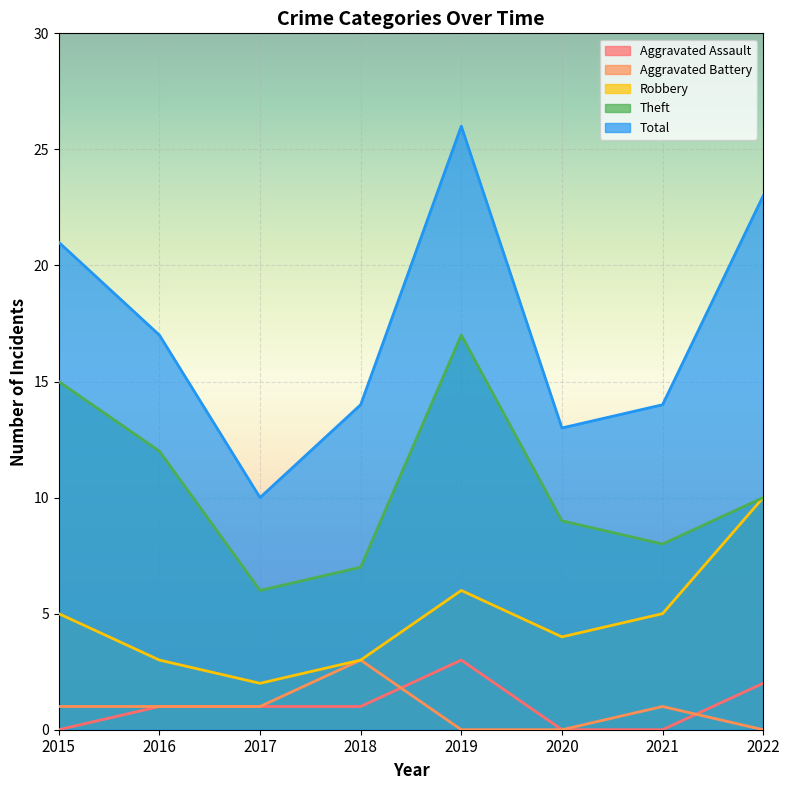

At which label is Aggravated Battery closest to 1?

2015